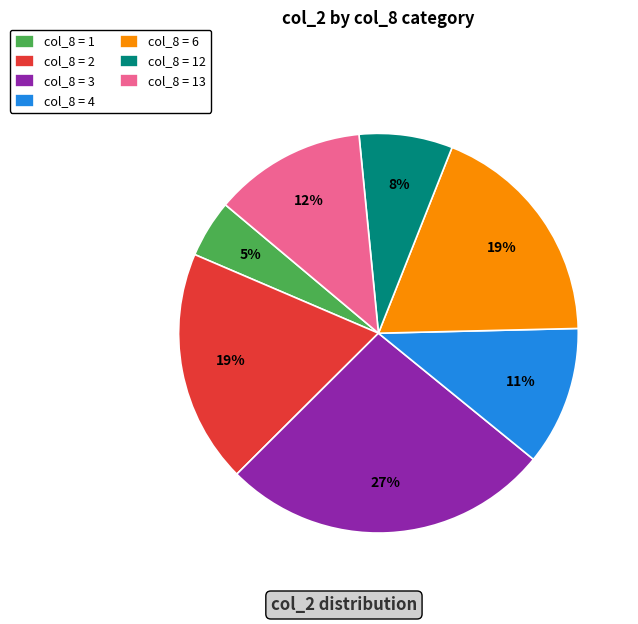

The col_8 = 13 slice represents 27% of the pie. True or false?

False